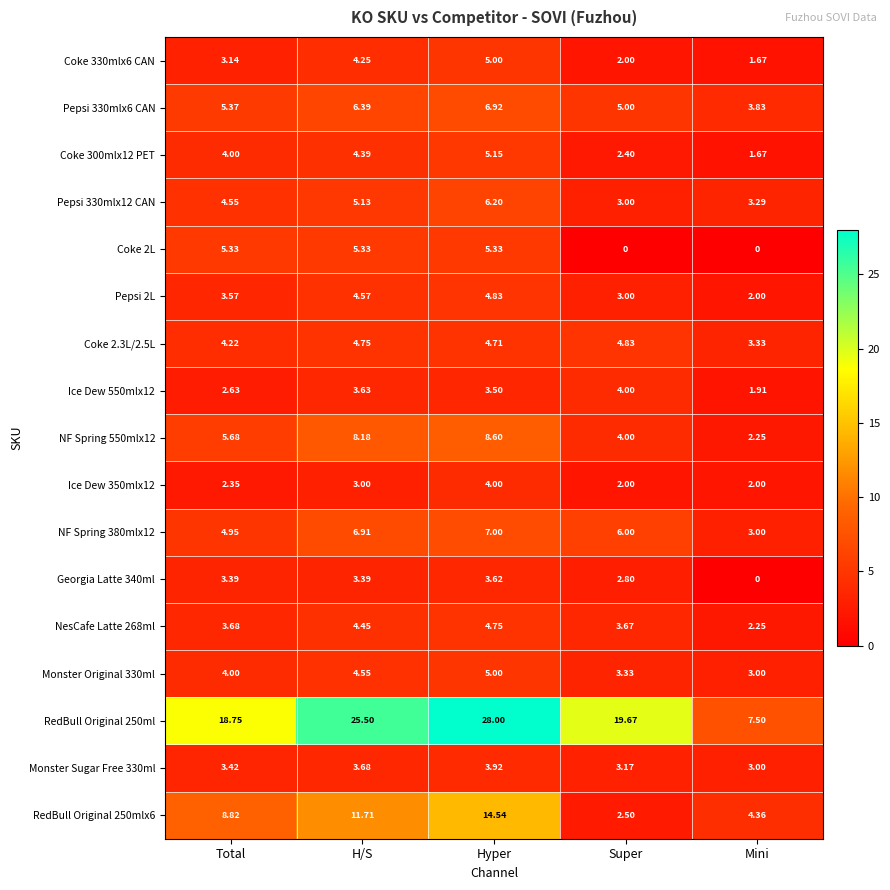

What is the maximum value shown in the chart?

28.0